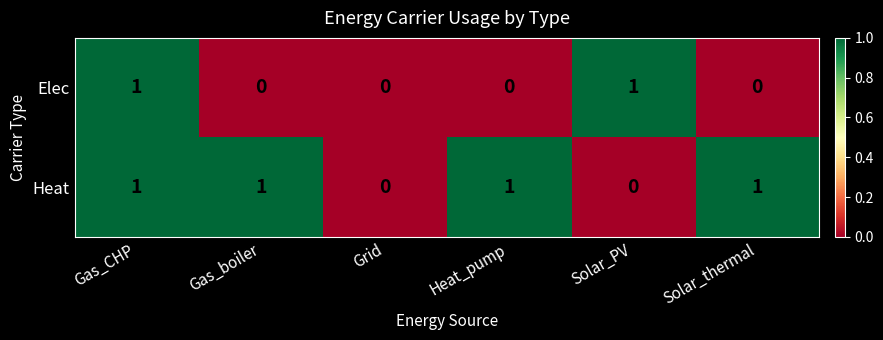

Which series changed the most between Gas_CHP and Solar_thermal?

Elec